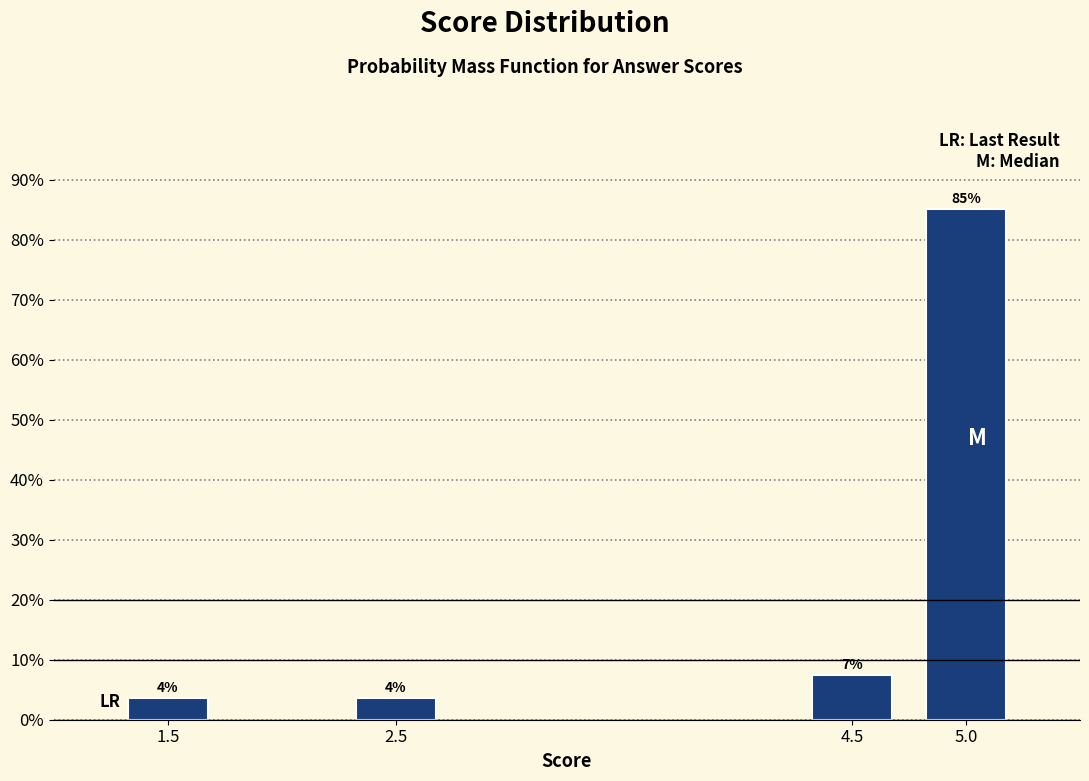

How many bars are there in total?

4